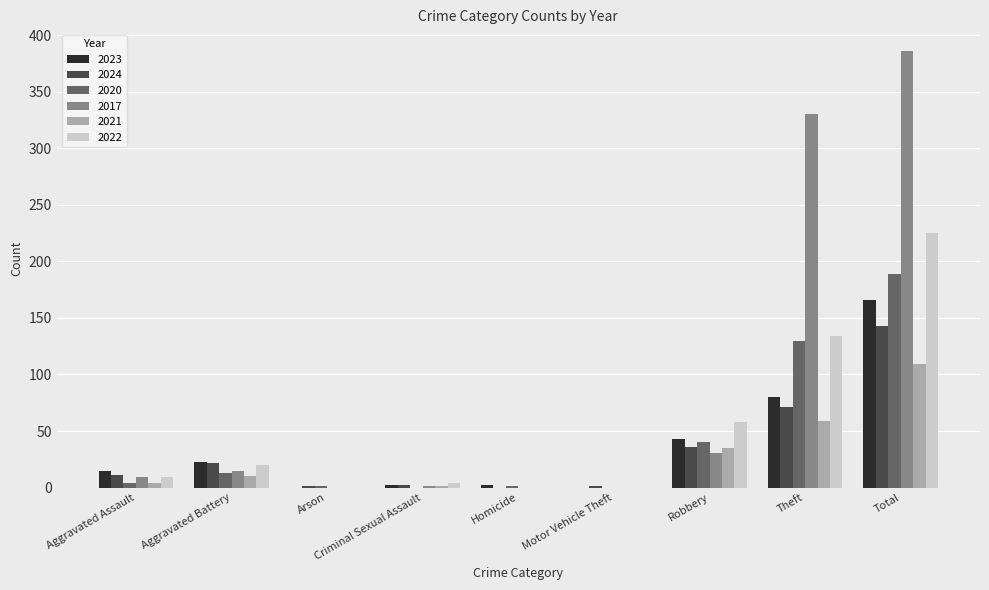

The 2023 series shows 0 at Motor Vehicle Theft. True or false?

True